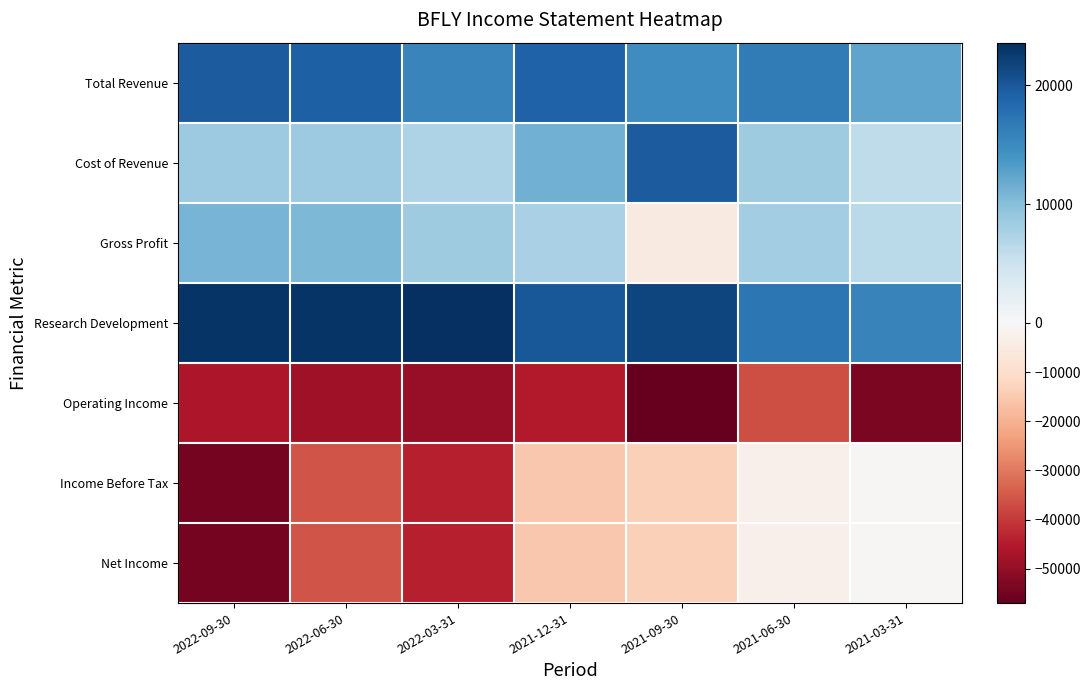

Reading left to right, what are all the values shown in this chart?

Total Revenue: 2022-09-30=19600	2022-06-30=19200	2022-03-31=15600	2021-12-31=19000	2021-09-30=14600	2021-06-30=16500	2021-03-31=12400
Cost of Revenue: 2022-09-30=8600	2022-06-30=8600	2022-03-31=7200	2021-12-31=11400	2021-09-30=19700	2021-06-30=8300	2021-03-31=6000
Gross Profit: 2022-09-30=11000	2022-06-30=10600	2022-03-31=8400	2021-12-31=7600	2021-09-30=-5100	2021-06-30=8200	2021-03-31=6400
Research Development: 2022-09-30=23200	2022-06-30=23200	2022-03-31=23600	2021-12-31=20000	2021-09-30=21700	2021-06-30=17100	2021-03-31=15700
Operating Income: 2022-09-30=-46100	2022-06-30=-48500	2022-03-31=-49500	2021-12-31=-45300	2021-09-30=-57000	2021-06-30=-36700	2021-03-31=-53800
Income Before Tax: 2022-09-30=-54700	2022-06-30=-35800	2022-03-31=-44500	2021-12-31=-15200	2021-09-30=-13600	2021-06-30=-2900	2021-03-31=-700
Net Income: 2022-09-30=-54700	2022-06-30=-35800	2022-03-31=-44500	2021-12-31=-15200	2021-09-30=-13600	2021-06-30=-2900	2021-03-31=-700